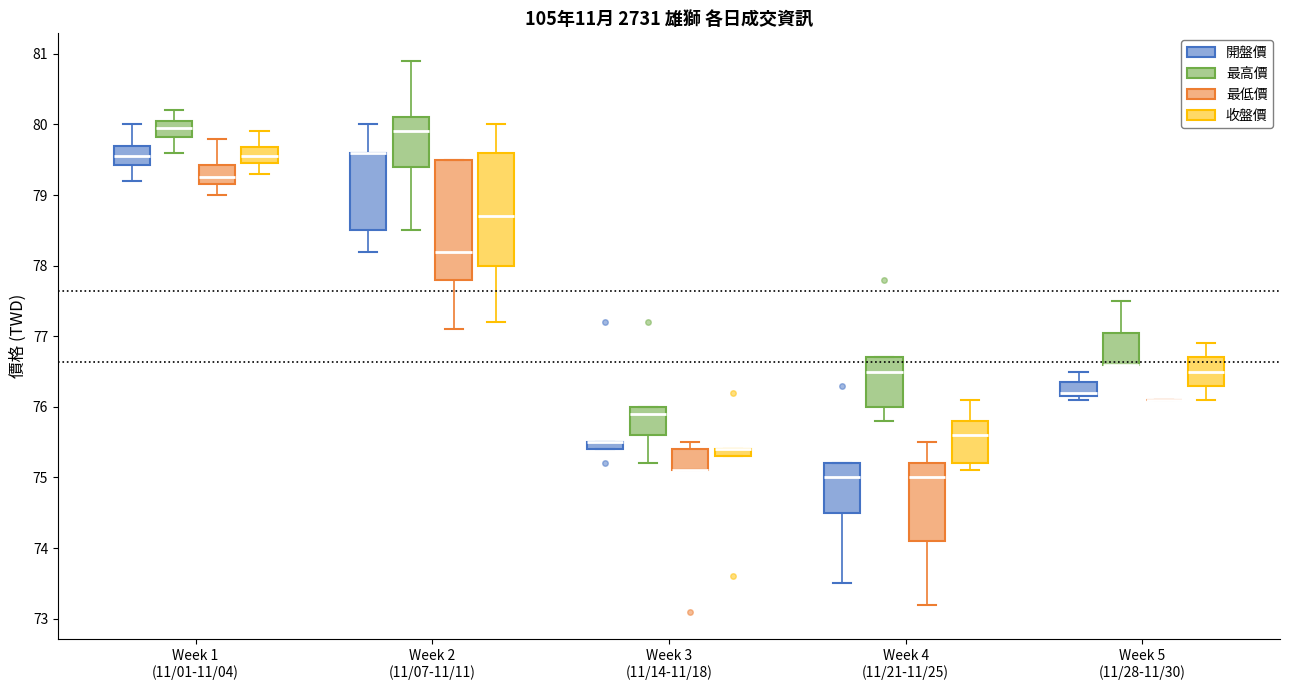

Where does the upper whisker of the box for Week 1 (11/01-11/04) (最低價) end on the y-axis? The values are not printed on the chart, so give them approximately, as read against the axis.

79.8